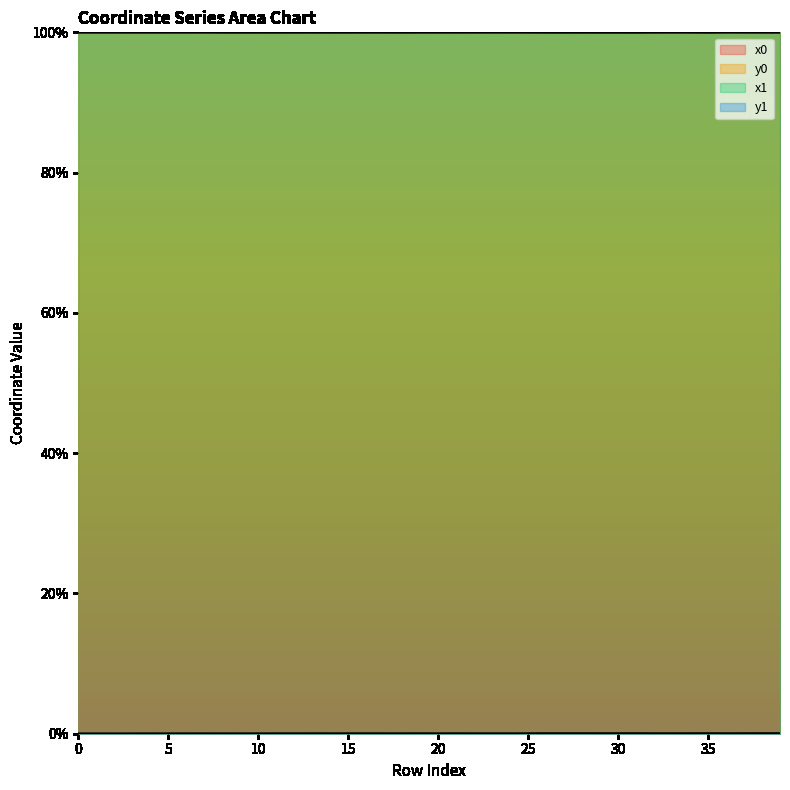

How many interior local peaks does the y0 series have?

6